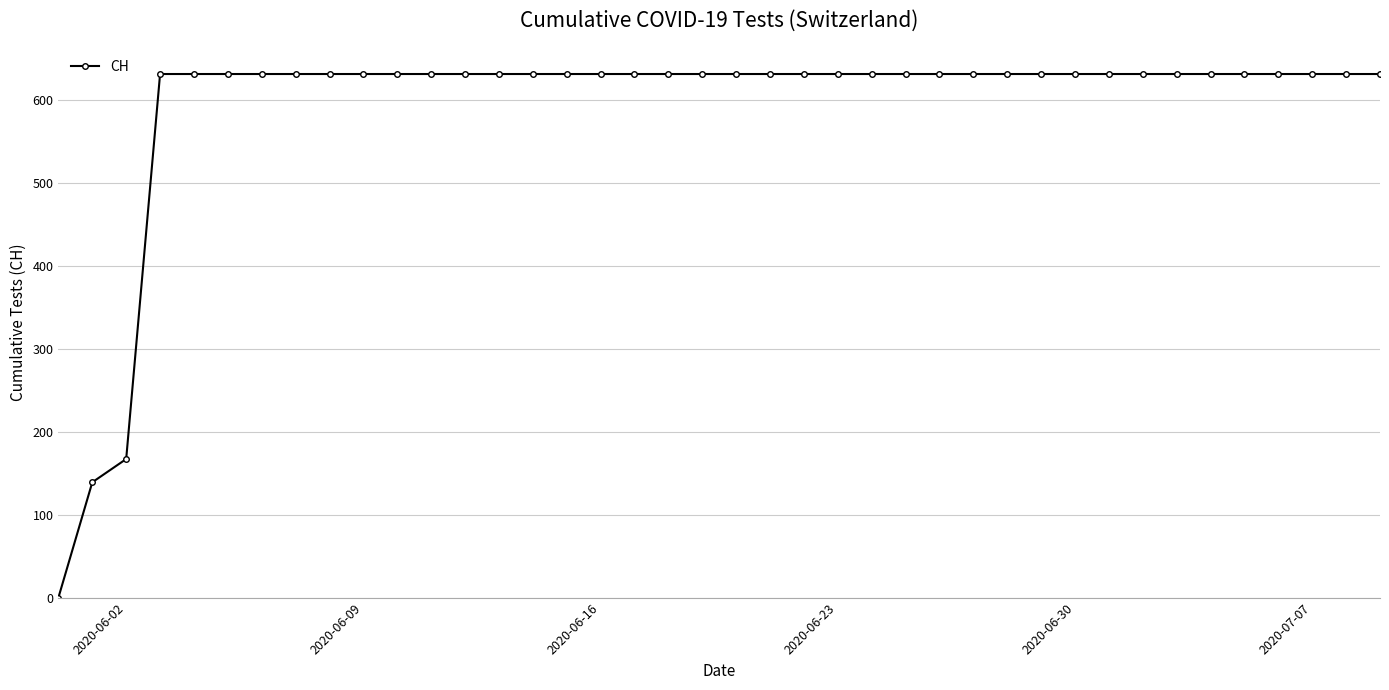

What is the maximum value shown in the chart?

631